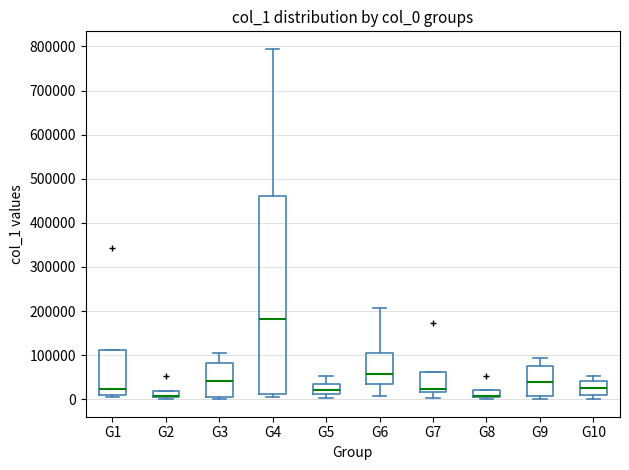

Where is the upper edge of the box for G3 on the y-axis? The values are not printed on the chart, so give them approximately, as read against the axis.

80000